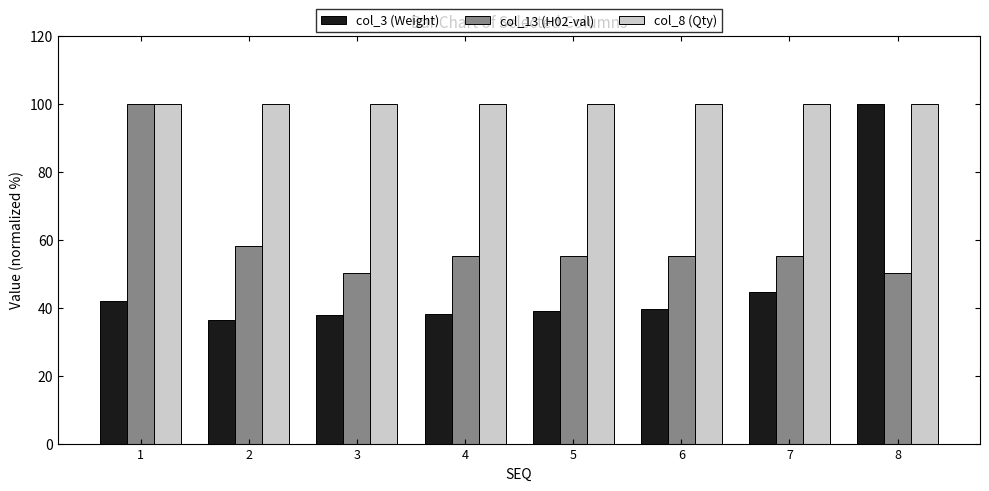

Rank the series by their average value, from lowest to highest.

col_3 (Weight), col_13 (H02-val), col_8 (Qty)